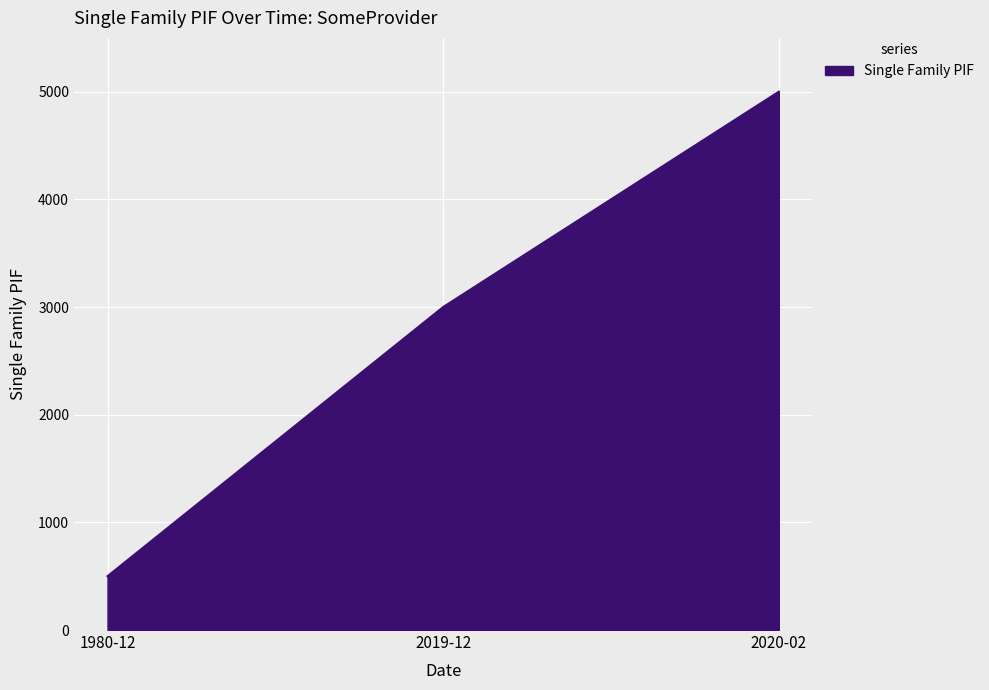

Approximately how many times larger is the value at 2020-02 compared to 1980-12?

10.0